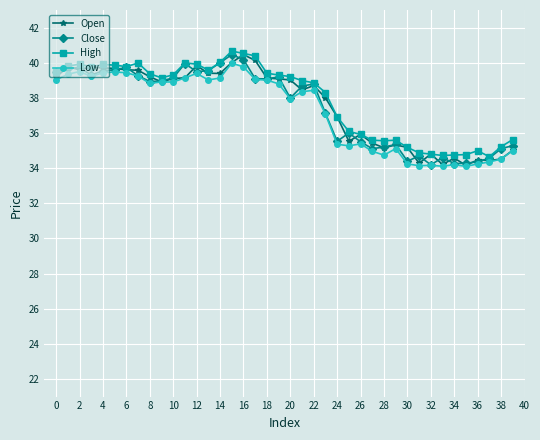

True or false: High has more than 1 interior local peaks.

True